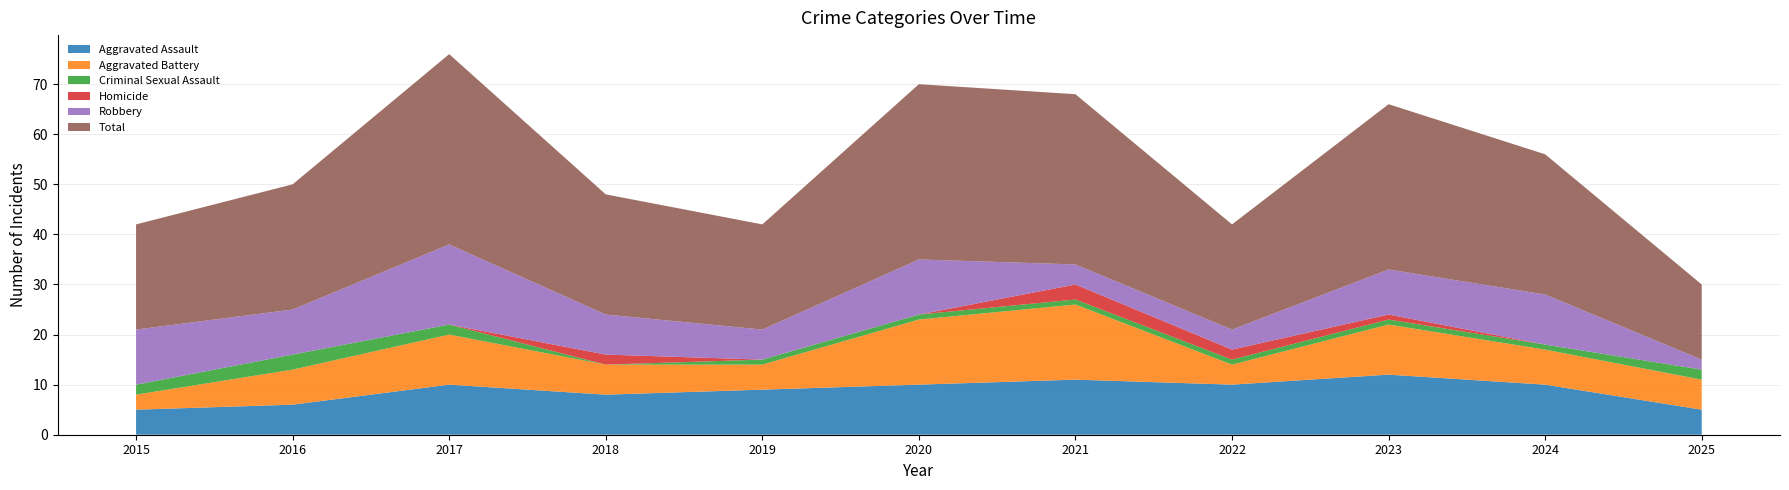

Reading left to right, transcribe all the data shown in this chart.

Aggravated Assault: 5	6	10	8	9	10	11	10	12	10	5
Aggravated Battery: 3	7	10	6	5	13	15	4	10	7	6
Criminal Sexual Assault: 2	3	2	0	1	1	1	1	1	1	2
Homicide: 0	0	0	2	0	0	3	2	1	0	0
Robbery: 11	9	16	8	6	11	4	4	9	10	2
Total: 21	25	38	24	21	35	34	21	33	28	15